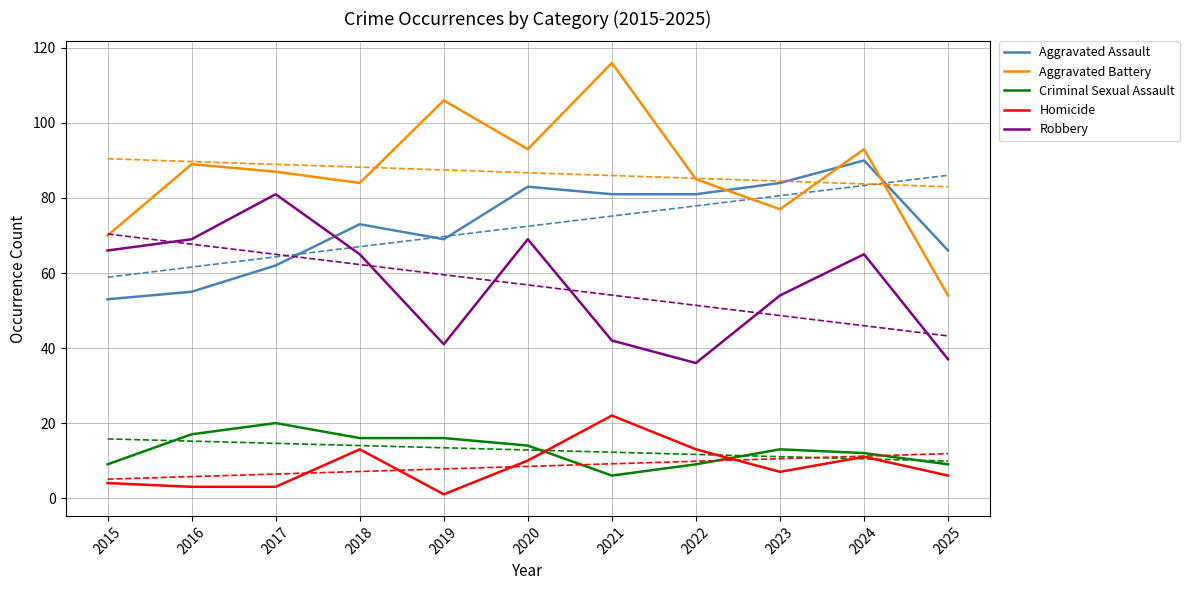

What is the minimum value for Criminal Sexual Assault?

6